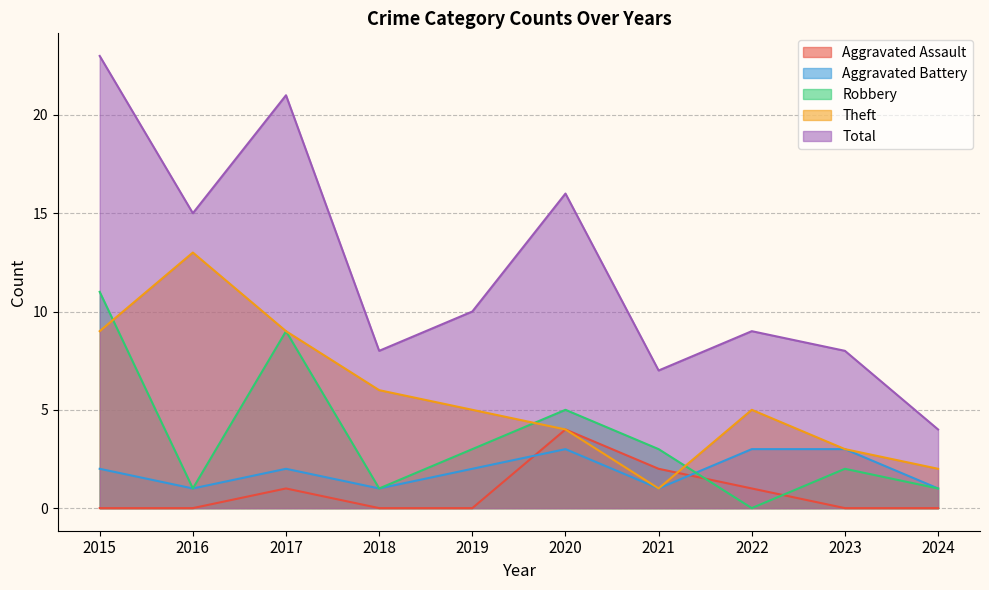

What is the difference between the maximum and minimum values in the Total series?

19